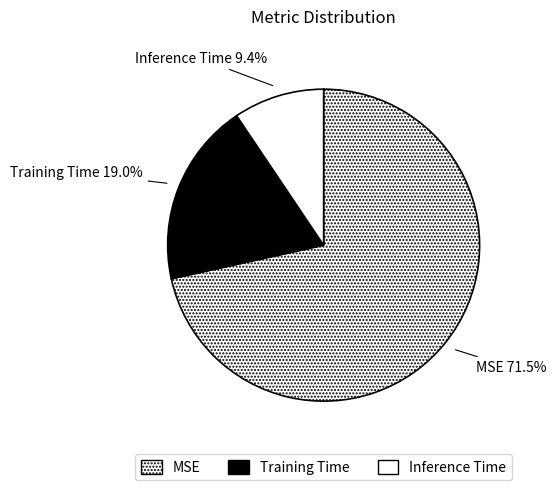

Which slice represents more than half of the pie?

MSE